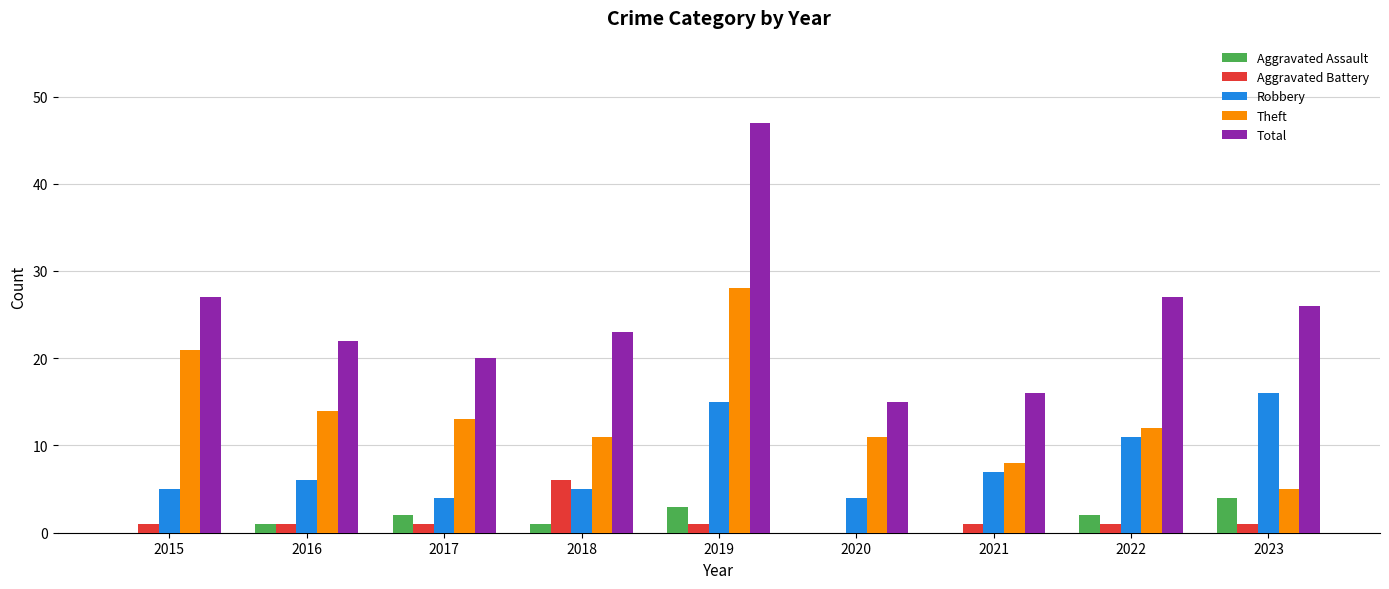

How many data points does each series have?

9